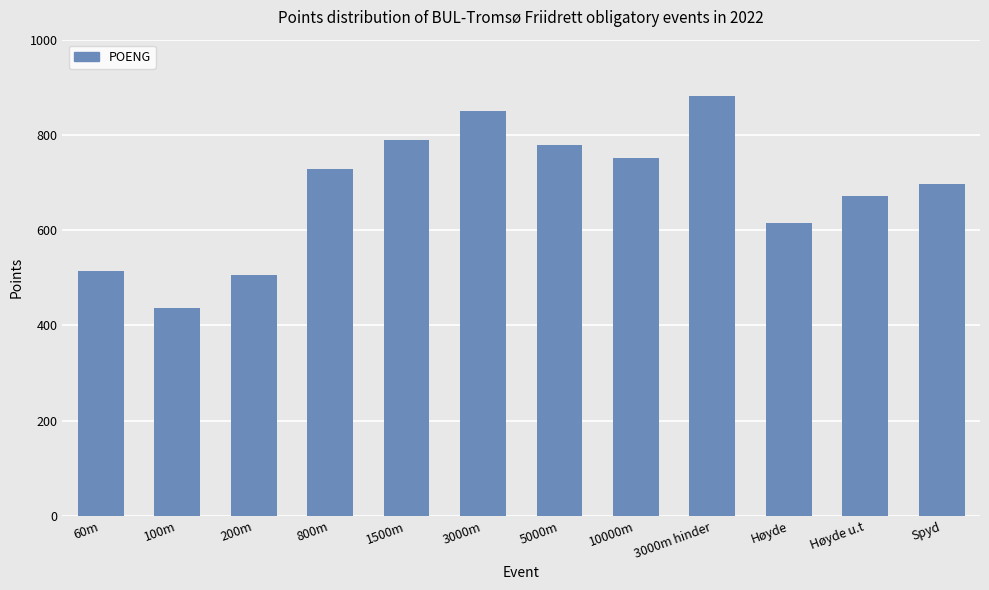

What is the difference between the maximum and minimum values?

446